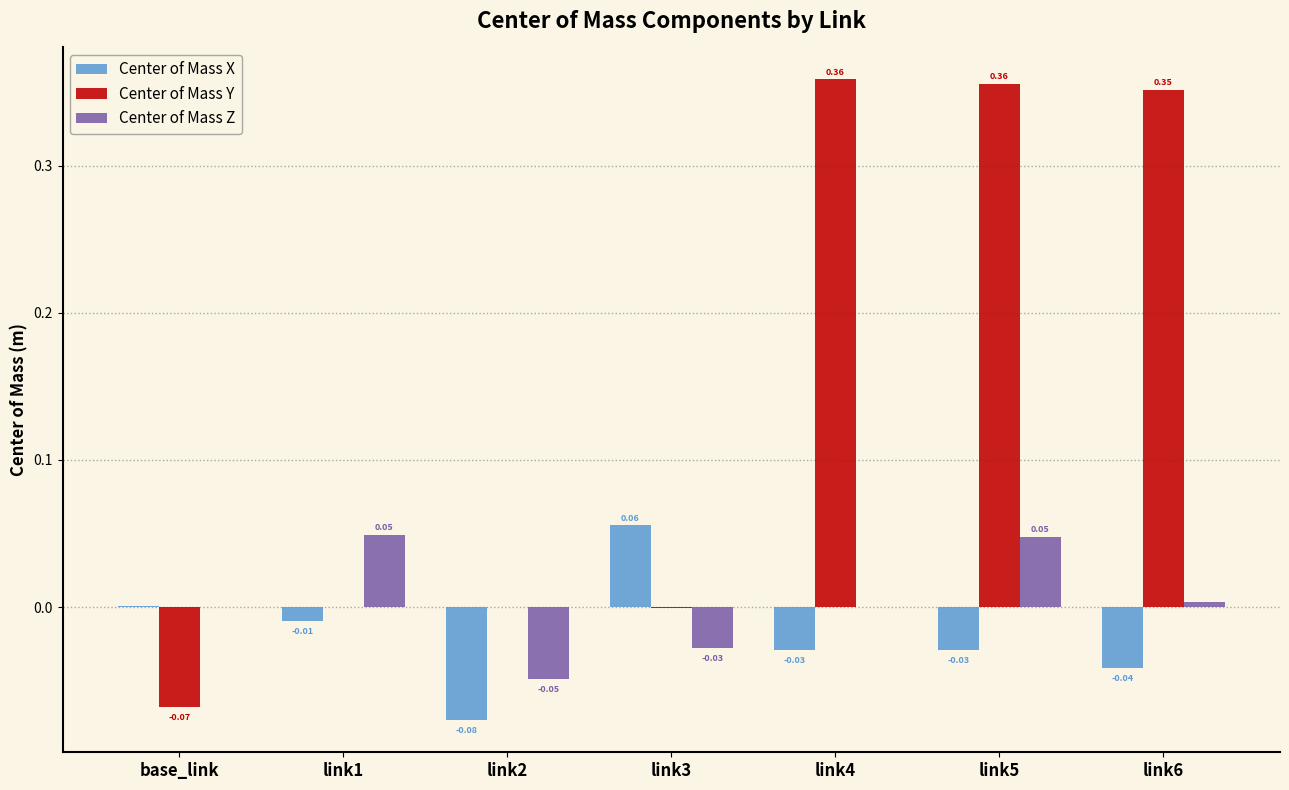

At which category is the sum across all series the highest?

link5